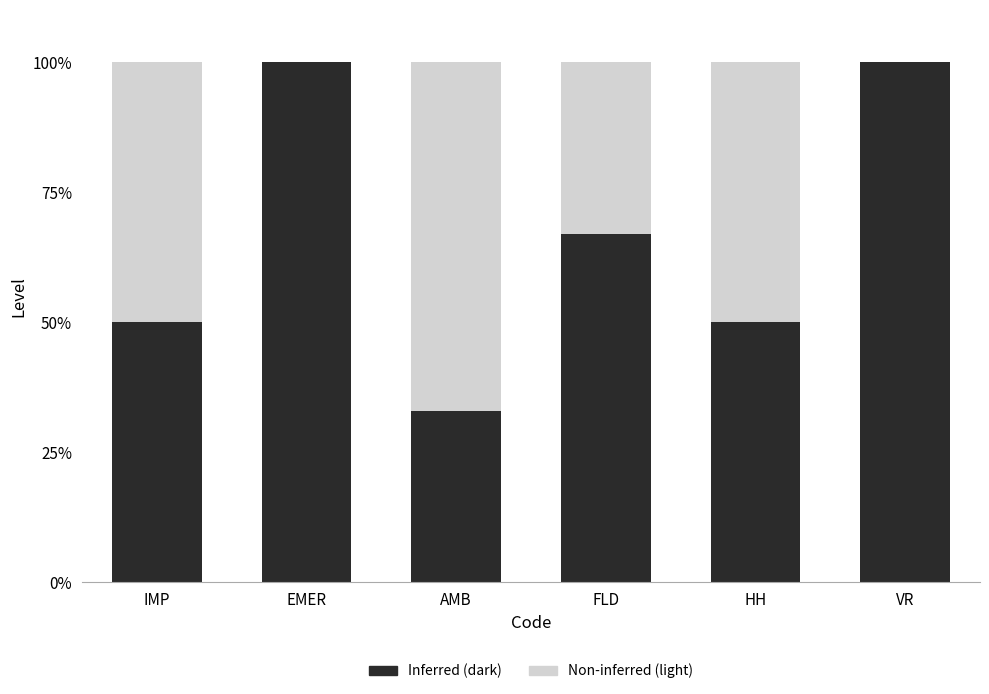

Does the chart contain stacked bars?

Yes